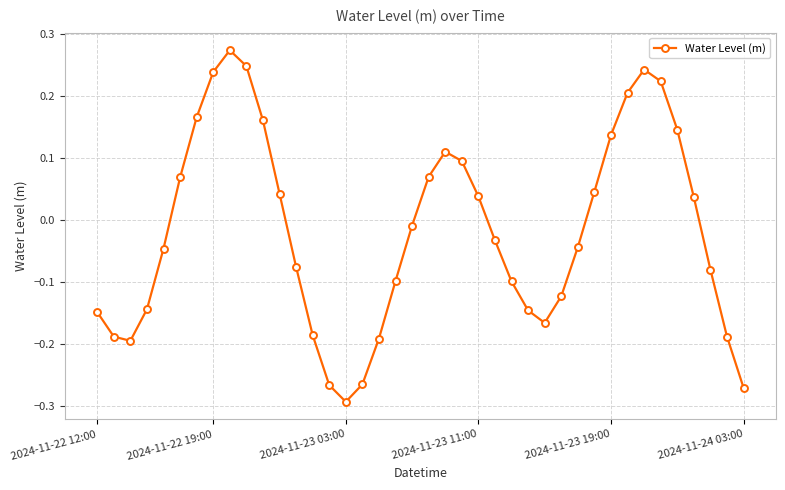

True or false: there are more than 0 points higher than both neighbors.

True